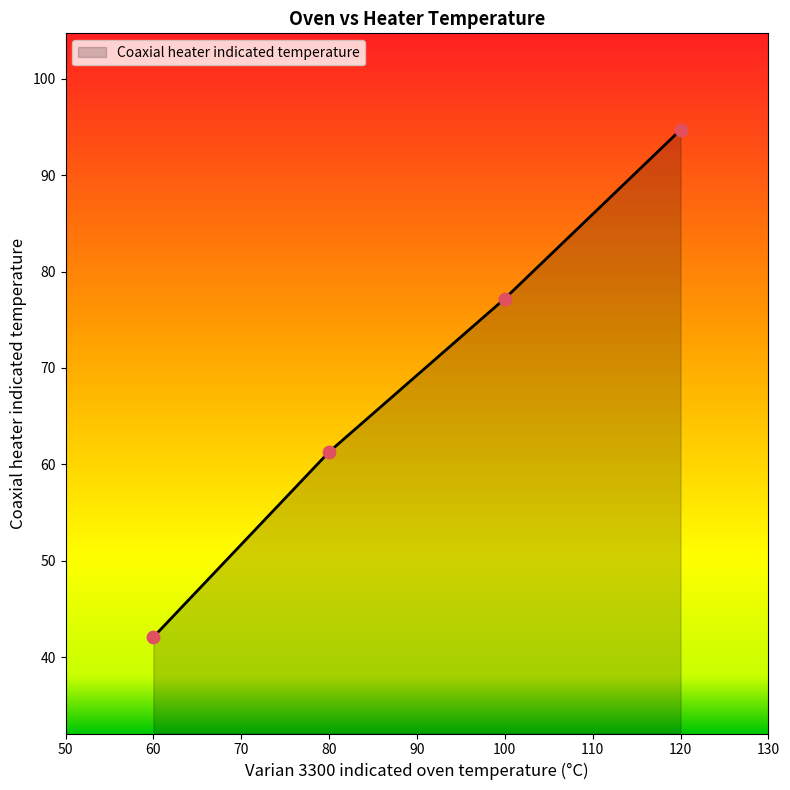

What is the change in value from 100 to 60?

-35.1